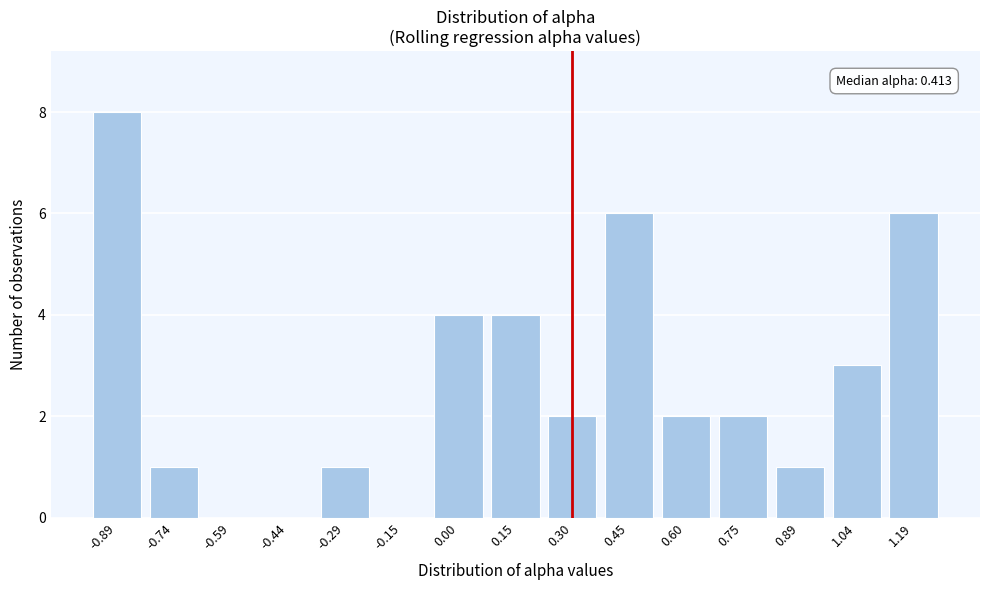

Reading left to right, transcribe all the data shown in this chart.

-0.89=8	-0.74=1	-0.59=0	-0.44=0	-0.29=1	-0.15=0	0.00=4	0.15=4	0.30=2	0.45=6	0.60=2	0.75=2	0.89=1	1.04=3	1.19=6